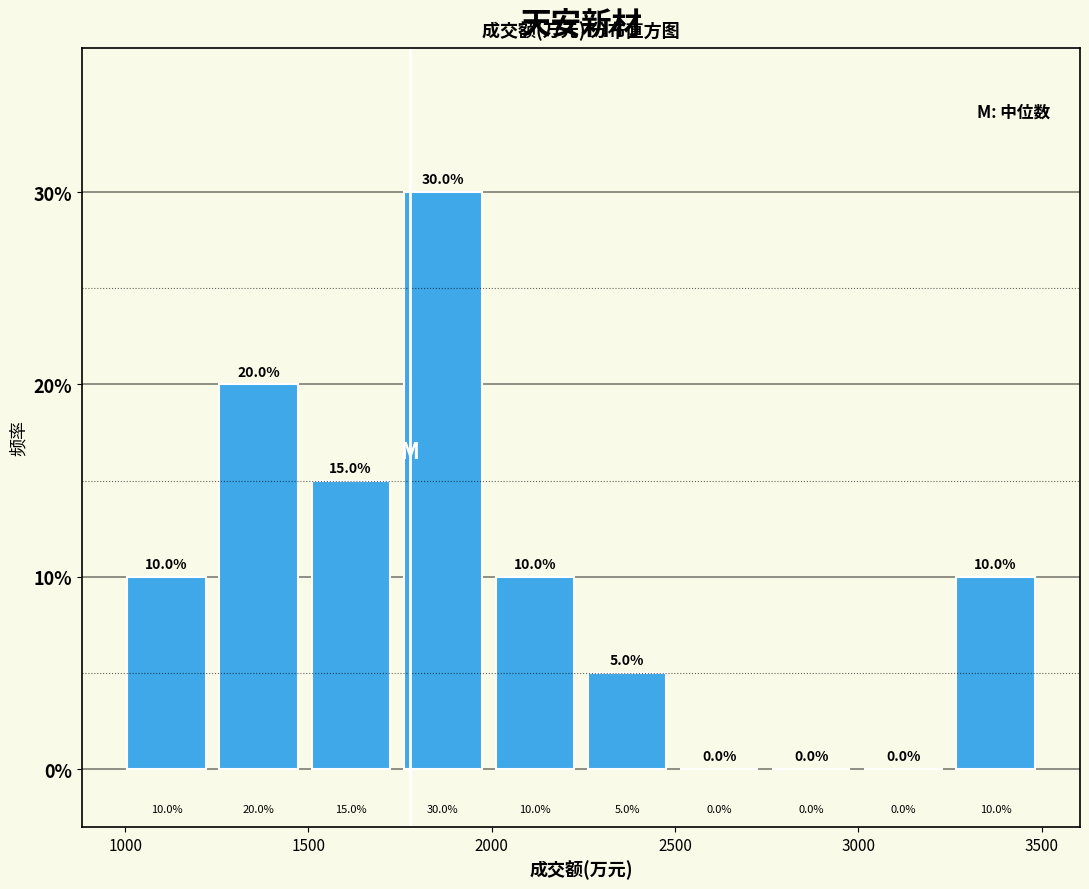

Reading left to right, list every bar in this chart as the range it spans on the x-axis followed by its height. The bar edges are not printed on the chart, so give them approximately, as read against the axis.

1000 to 1250: 10.0
1250 to 1500: 20.0
1500 to 1750: 15.0
1750 to 2000: 30.0
2000 to 2250: 10.0
2250 to 2500: 5.0
2500 to 2750: 0.0
2750 to 3000: 0.0
3000 to 3250: 0.0
3250 to 3500: 10.0